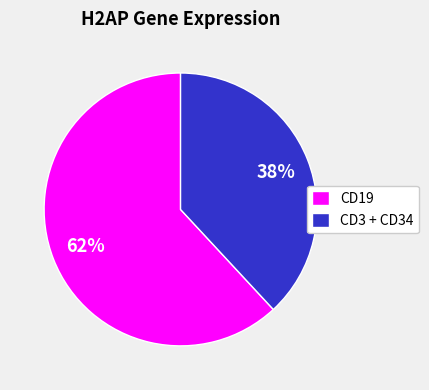

Which slice is the smallest?

CD3 + CD34